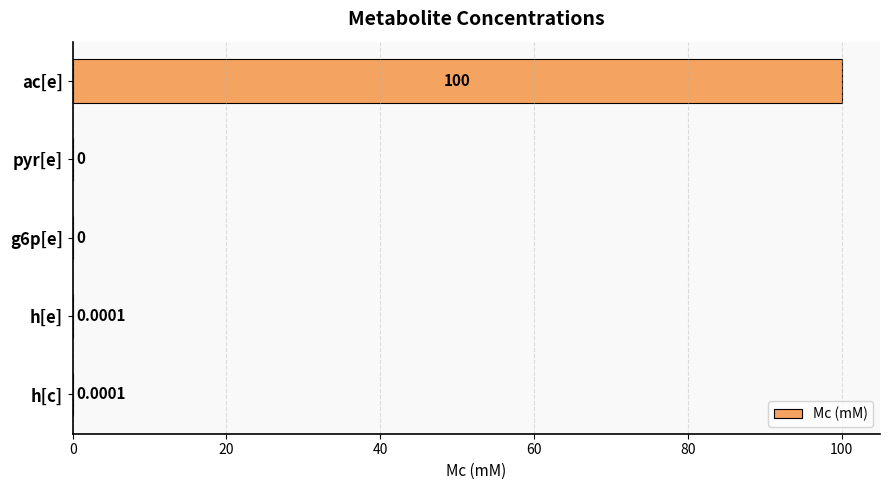

Which category has the highest value across all series?

ac[e]